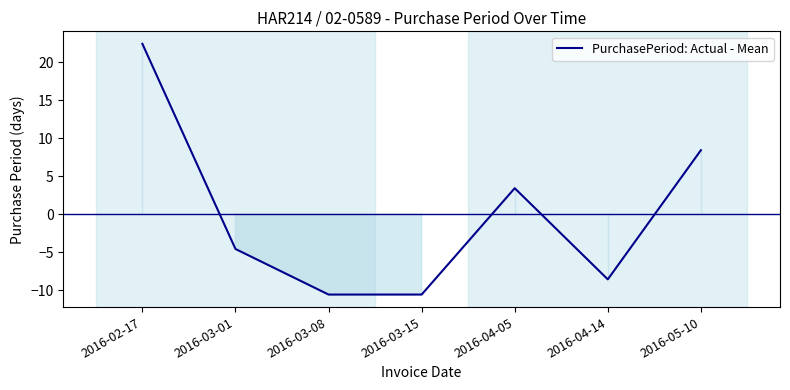

How many values exceed -4?

3